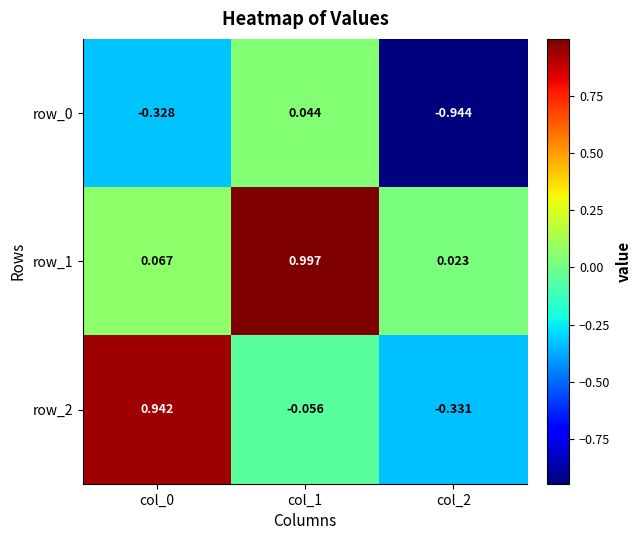

Is the value of row_2 at col_2 greater than the value of row_1 at col_2?

No